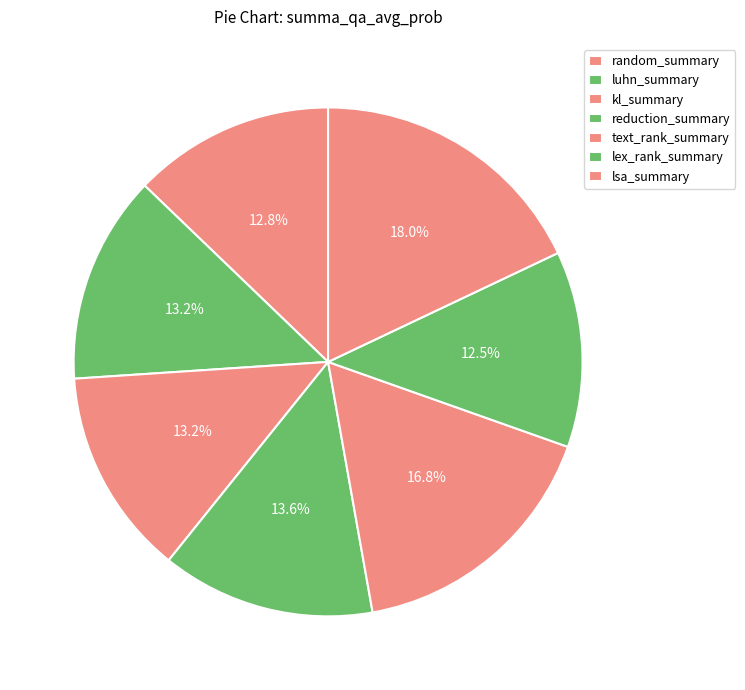

How much of the chart is everything except luhn_summary?

86.8%